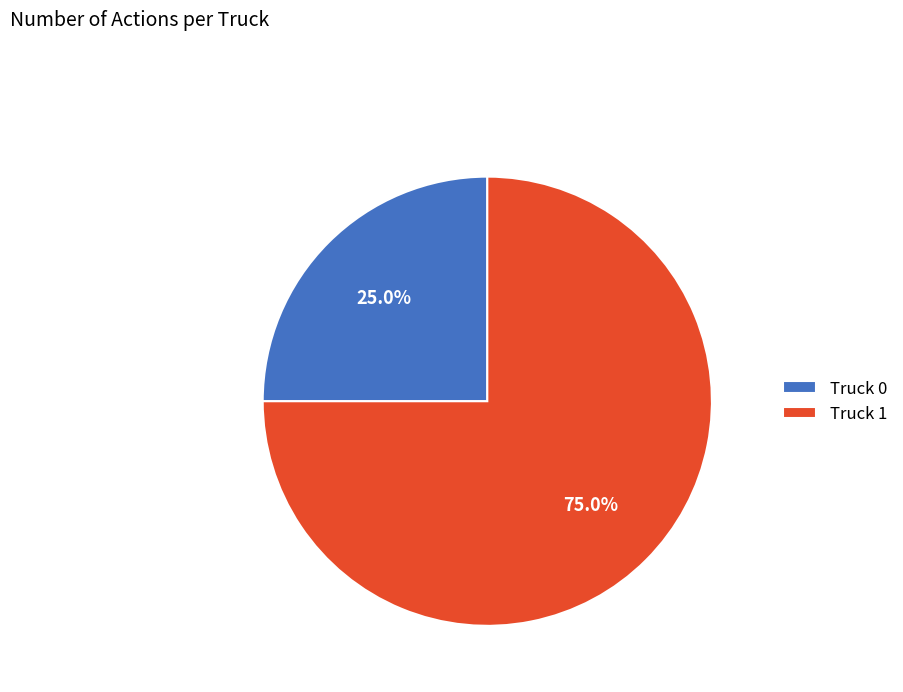

Is it true that Truck 0 is 39% of the pie?

False